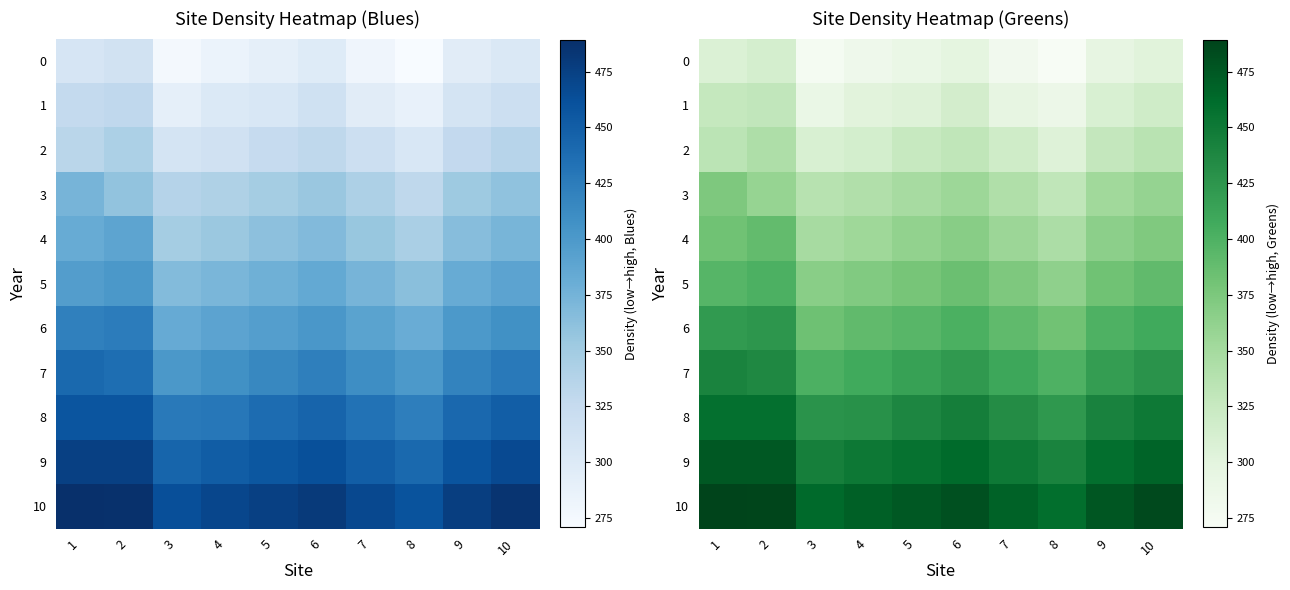

What is the highest value of the 8 series?

458